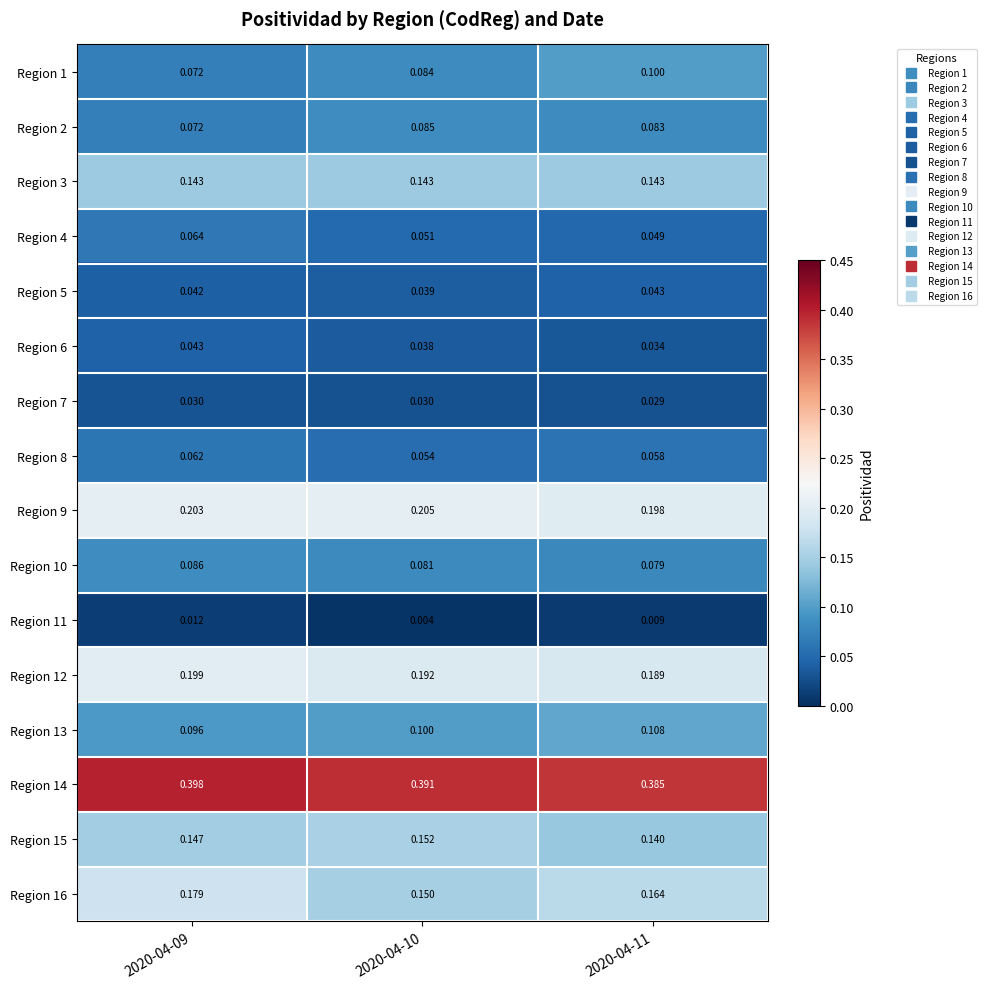

Is the value of Region 12 at 2020-04-11 greater than the value of Region 14 at 2020-04-11?

No